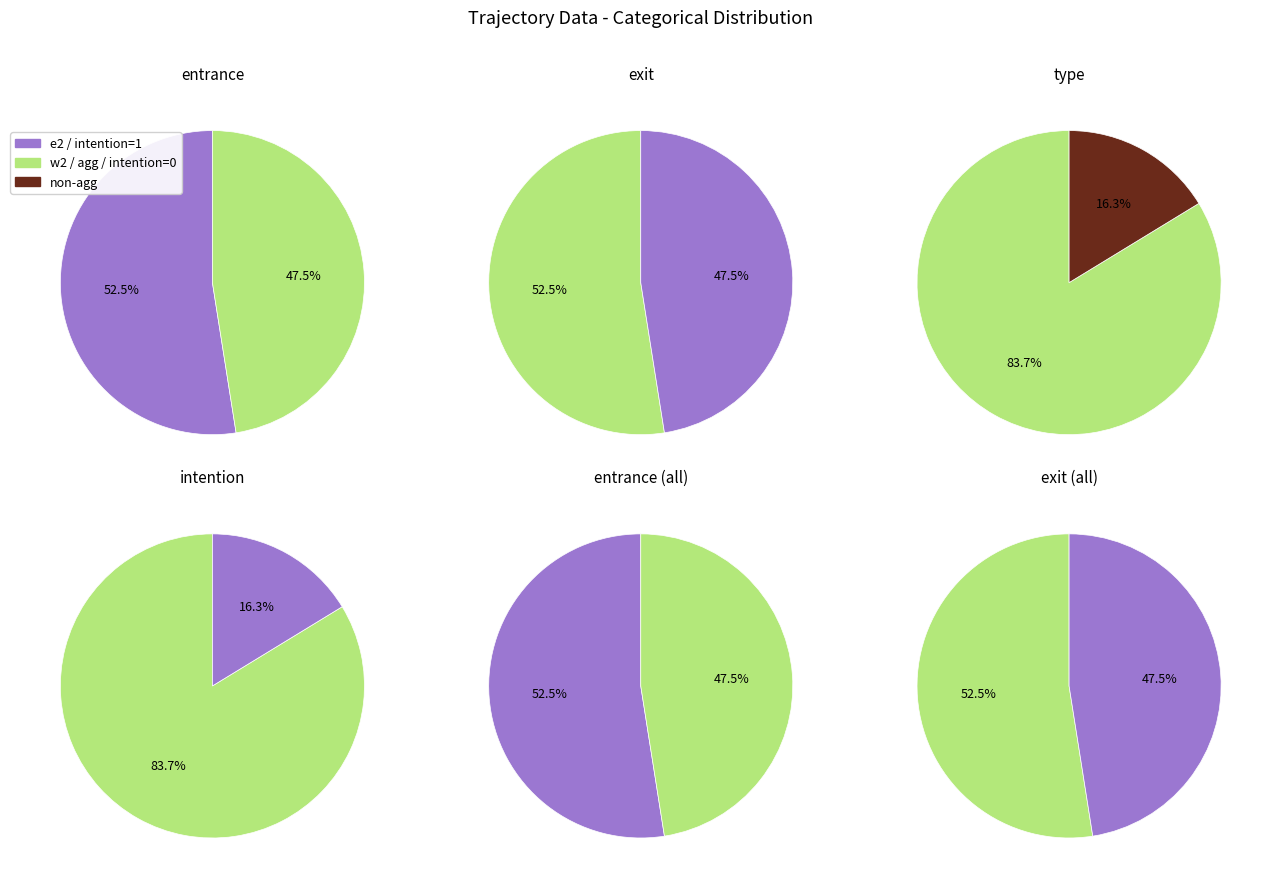

What is the smallest slice in the pie chart?

e2